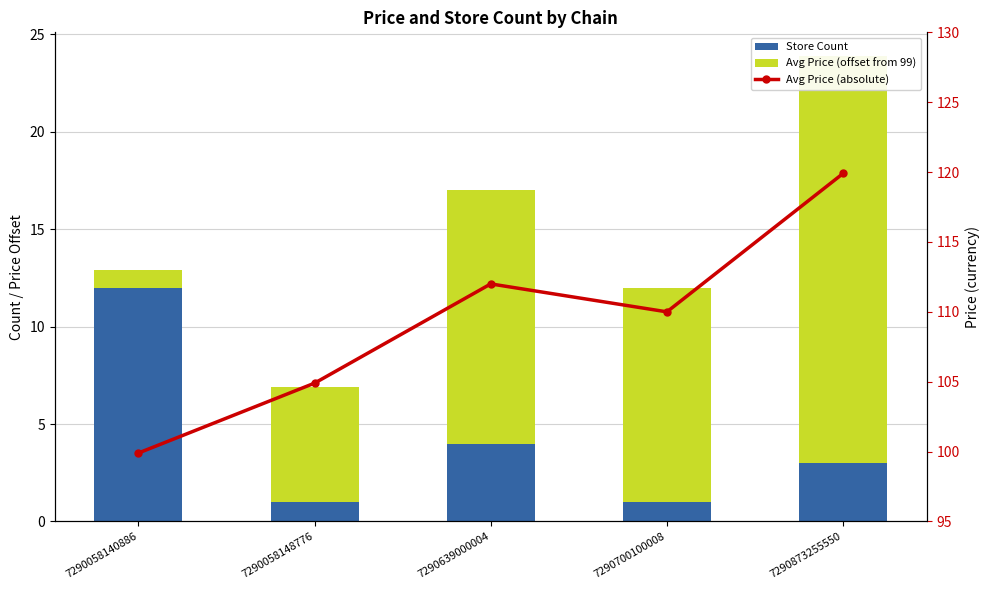

At how many categories does at least one series exceed 99?

5